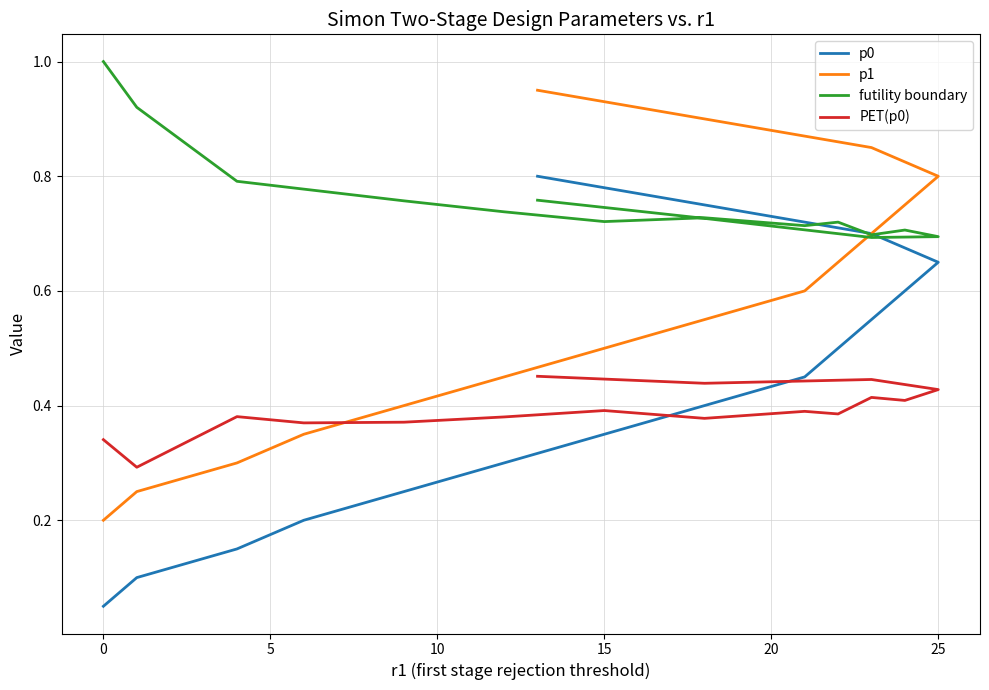

The value of p1 at 30 is 0.2. True or false?

False